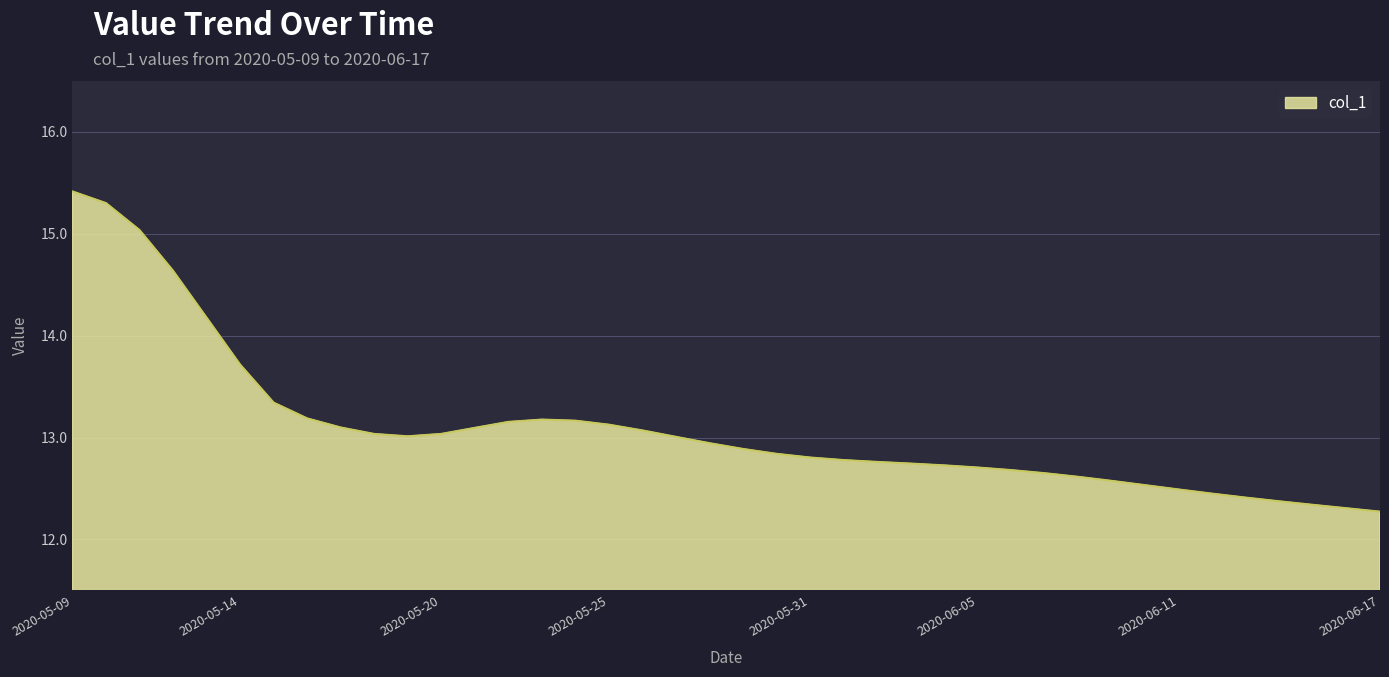

What is the difference between the maximum and minimum values?

3.1